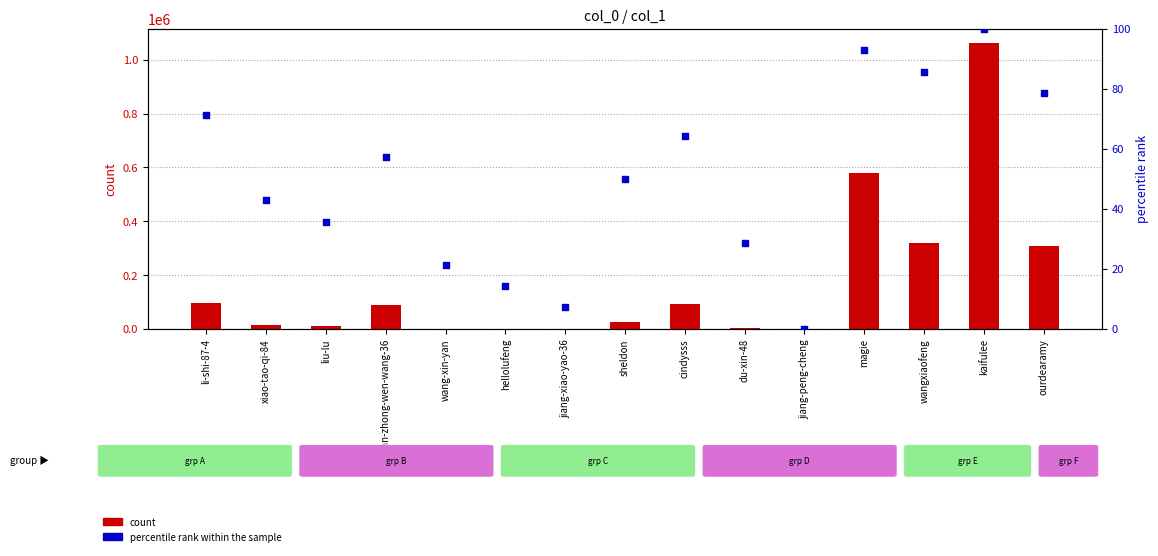

What is the total value across all series at ourdearamy?

309622.6